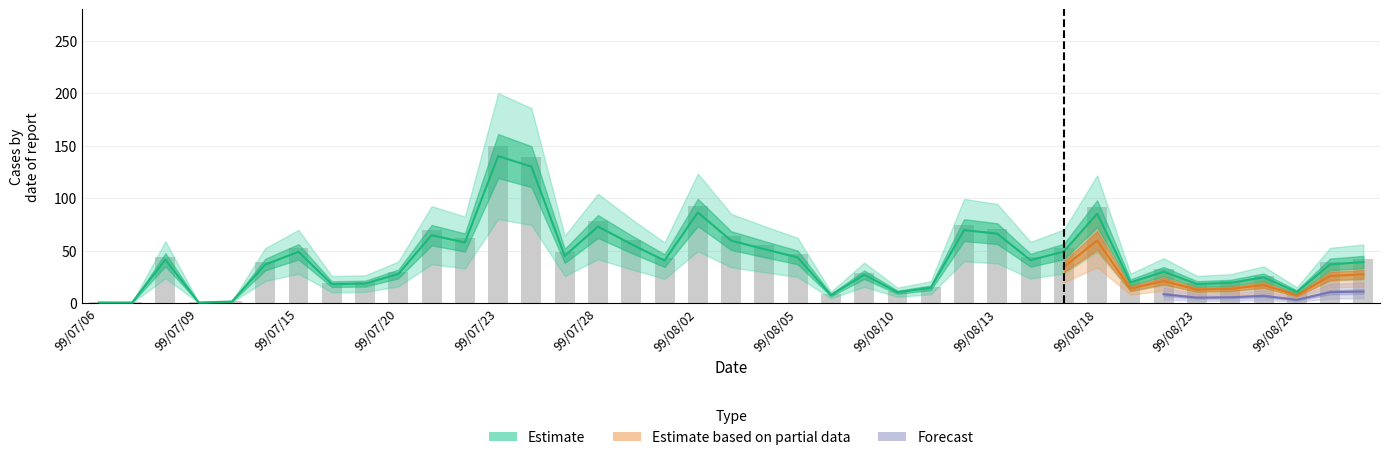

True or false: the data shows 61.3 at 99/07/15.

False